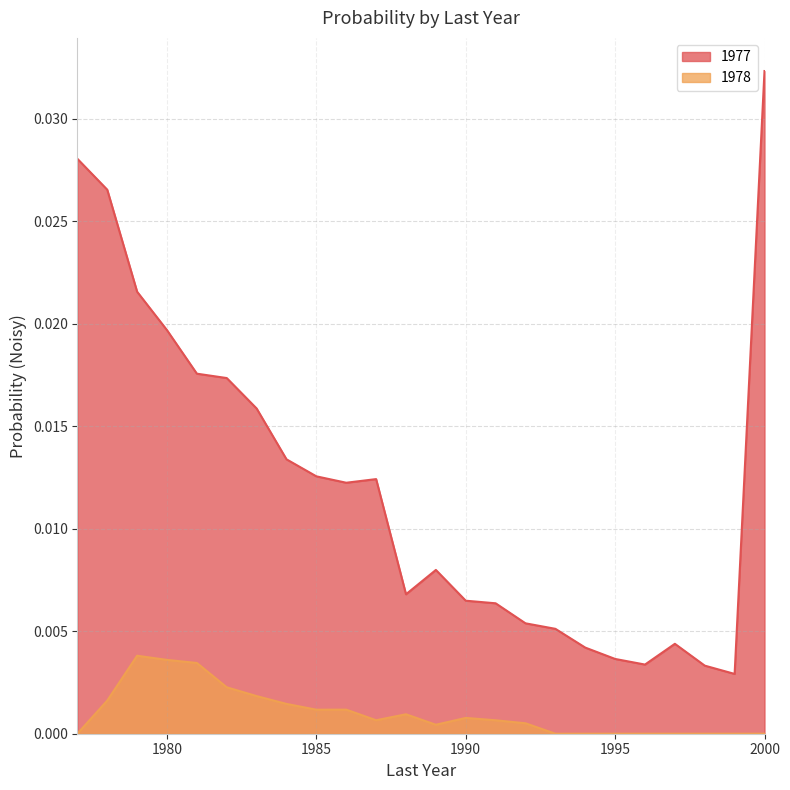

True or false: 1978 and 1977 cross at least once.

False